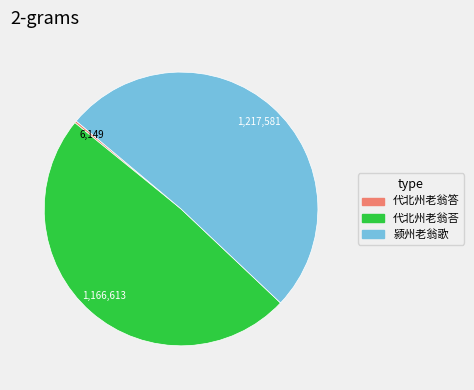

Approximately how many times larger is the value at 颍州老翁歌 compared to 代北州老翁荅?

1.0